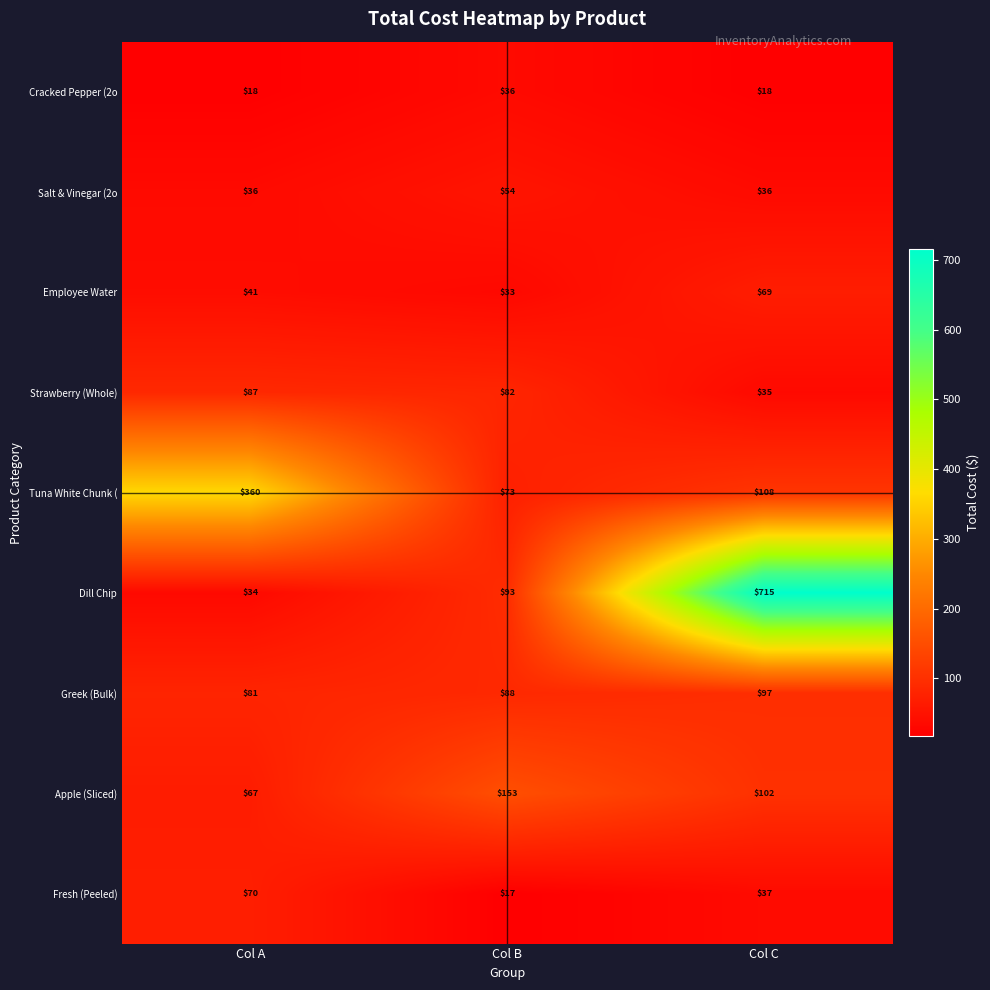

The Cracked Pepper (2o series shows 18 at Col A. True or false?

True